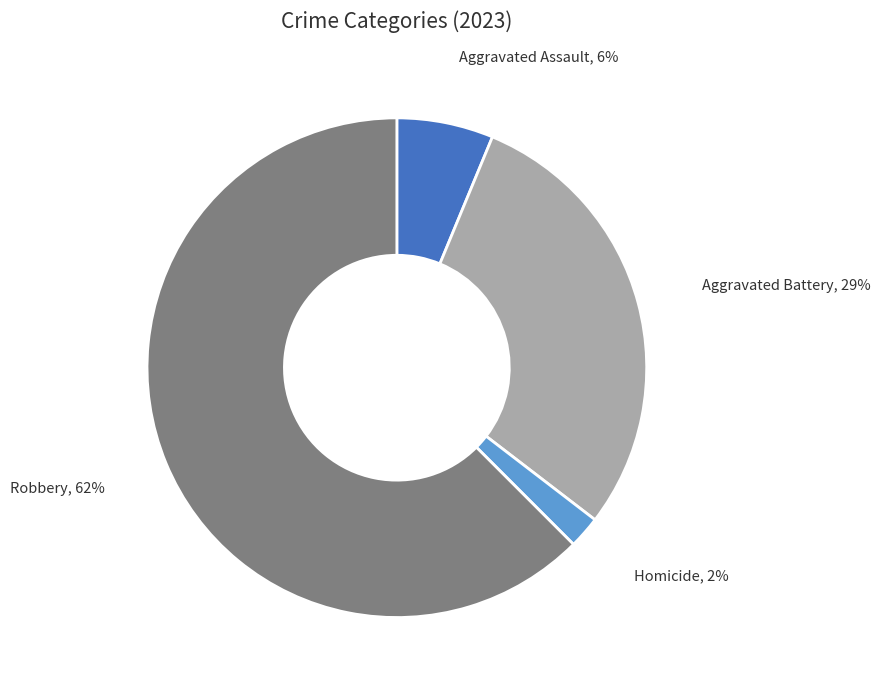

Which slice represents more than half of the pie?

Robbery